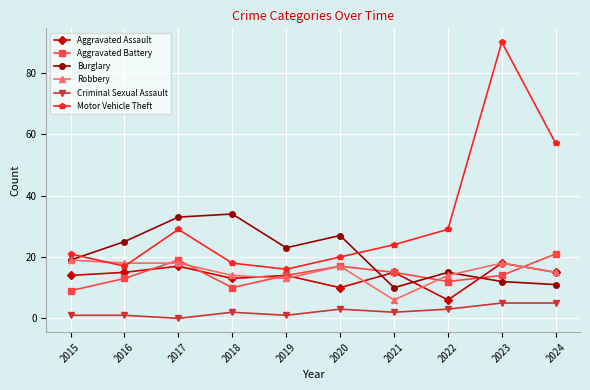

Reading left to right, list all the values displayed in this chart.

Aggravated Assault: 14	15	17	13	14	10	15	6	18	15
Aggravated Battery: 9	13	19	10	14	17	15	12	14	21
Burglary: 19	25	33	34	23	27	10	15	12	11
Robbery: 19	18	18	14	13	17	6	14	18	15
Criminal Sexual Assault: 1	1	0	2	1	3	2	3	5	5
Motor Vehicle Theft: 21	17	29	18	16	20	24	29	90	57